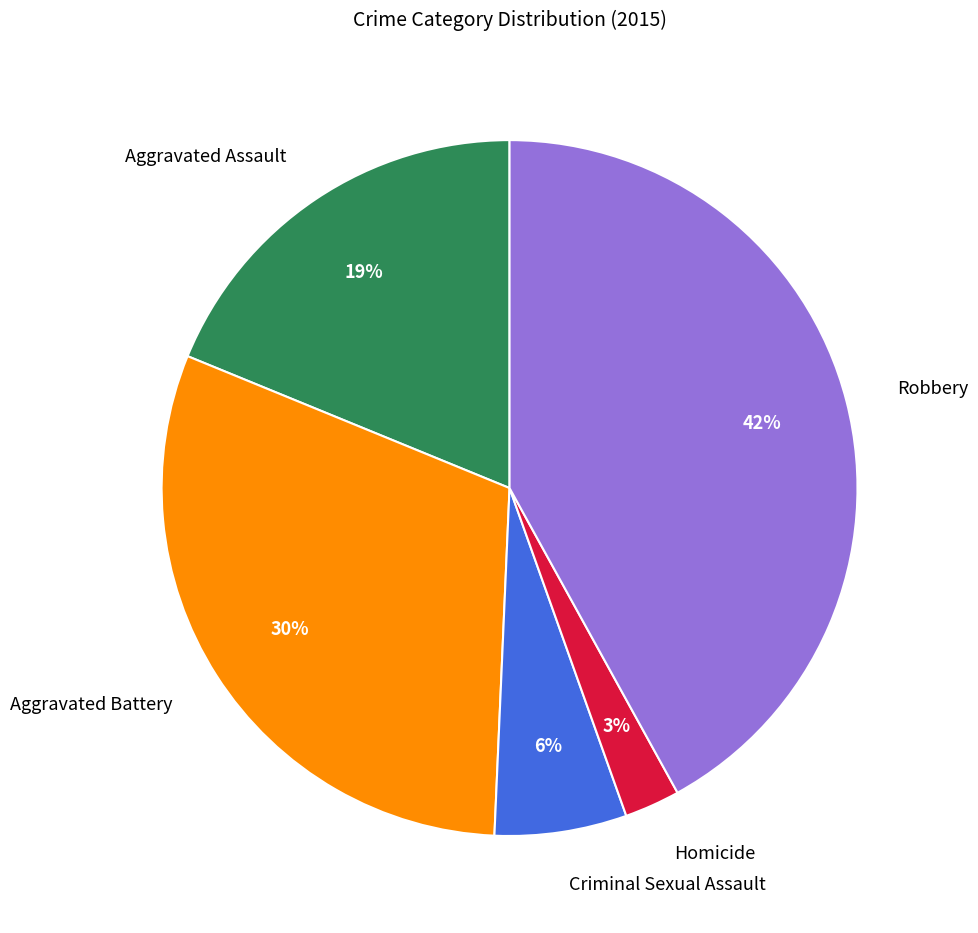

What is the smallest slice in the pie chart?

Homicide